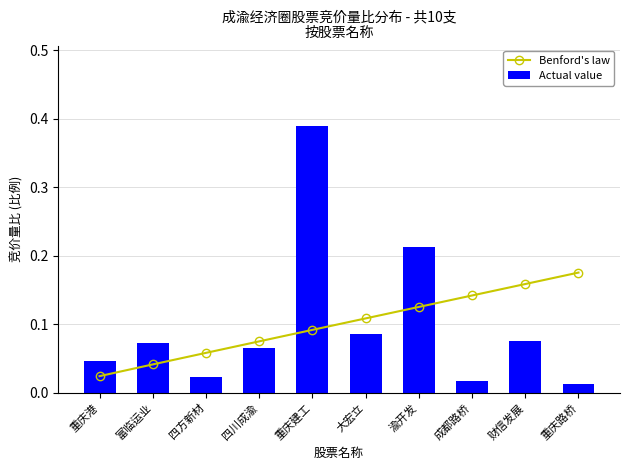

At which category does the chart reach its minimum across all series?

重庆路桥